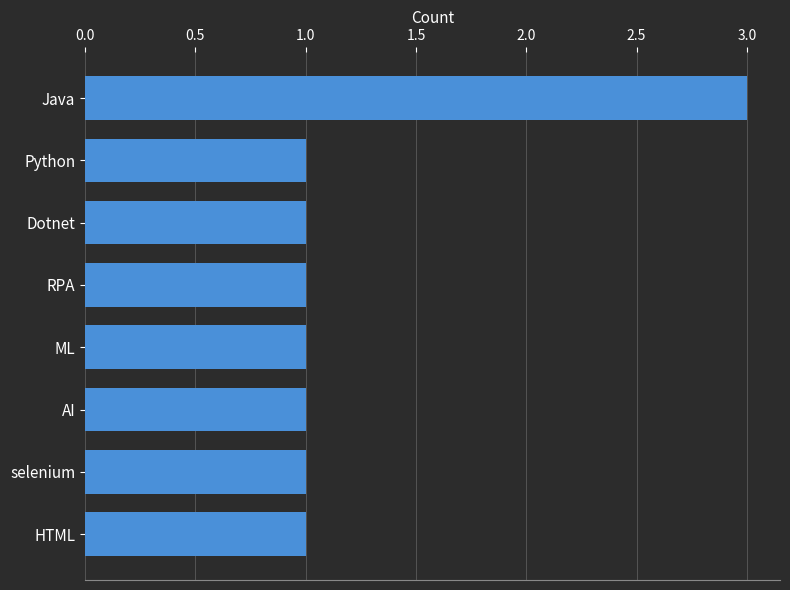

How many data points does each series have?

8